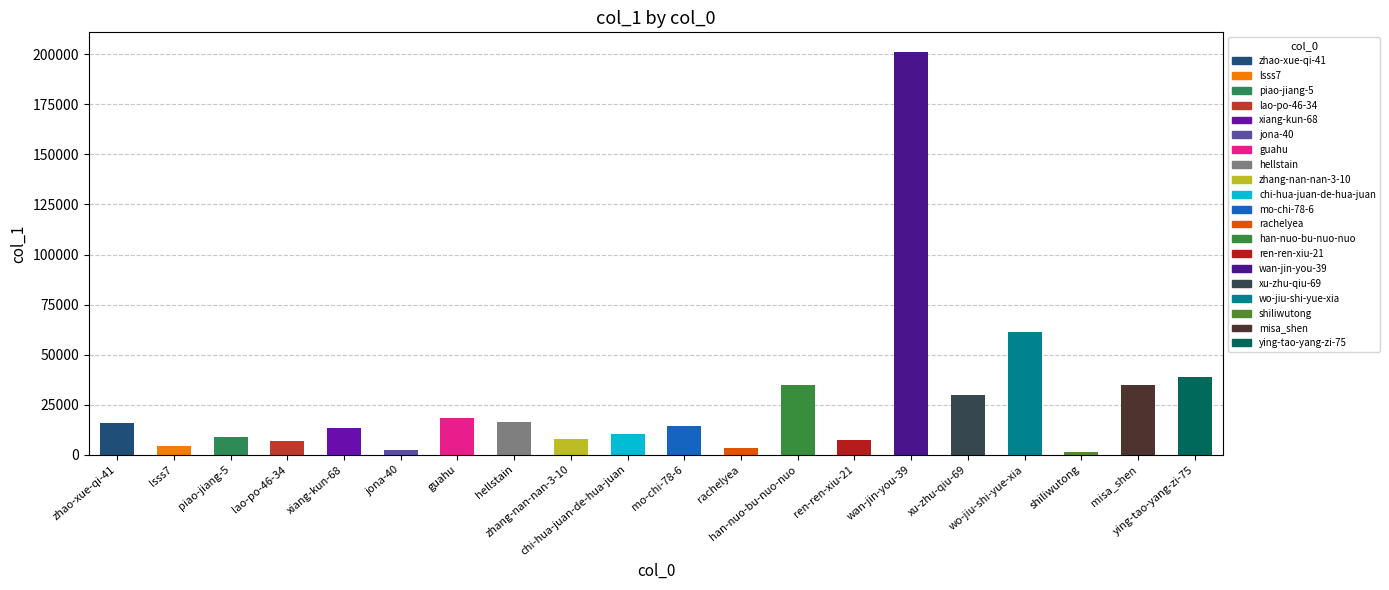

Is it true that the value at guahu is 18504?

True